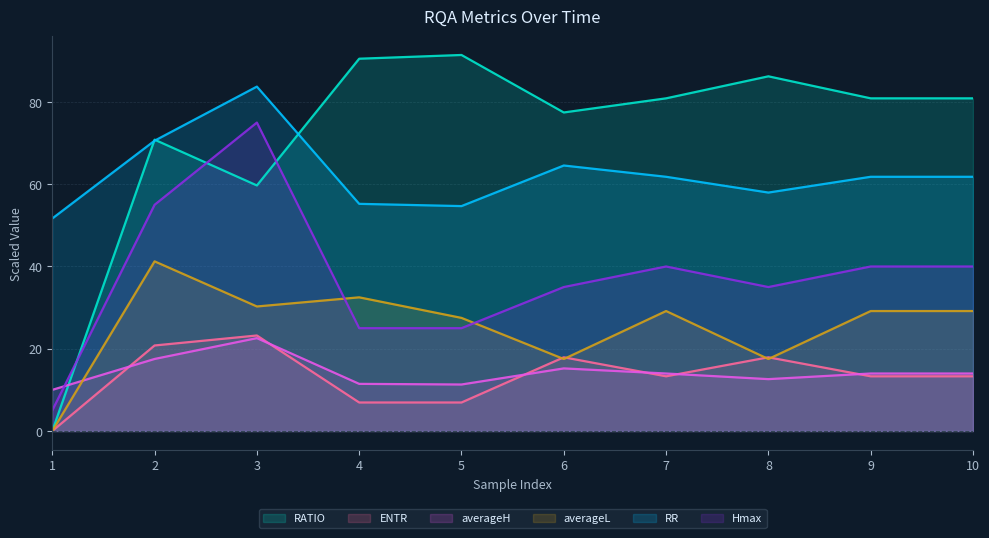

Where is the first local minimum for RR?

5